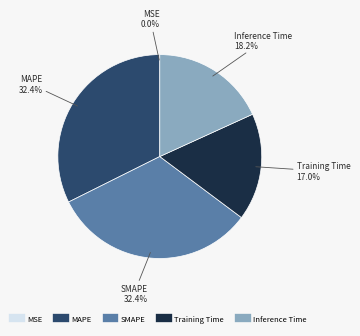

True or false: Inference Time accounts for 18% of the total.

True